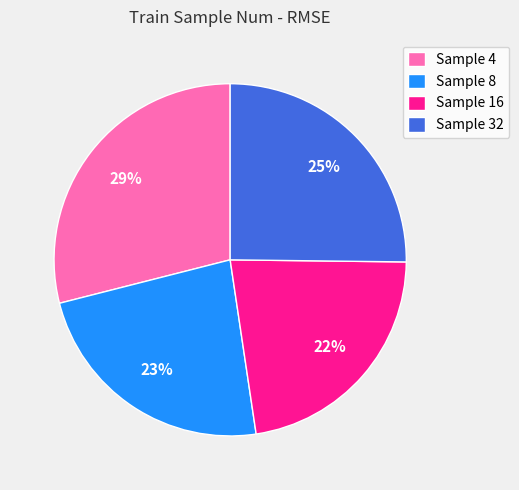

Count the number of slices in the pie.

4